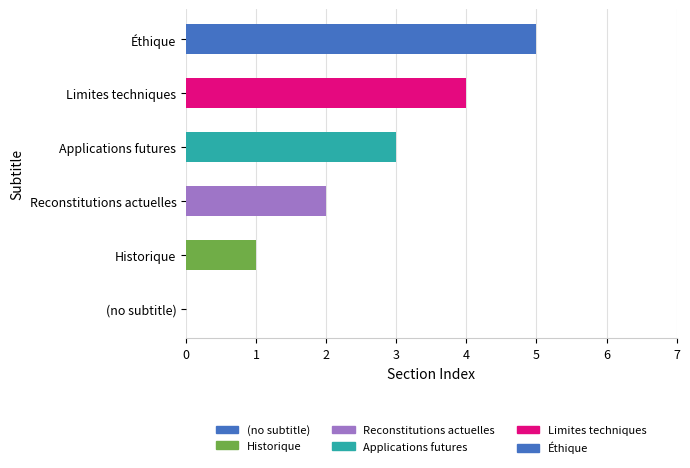

What is the sum of all values?

15